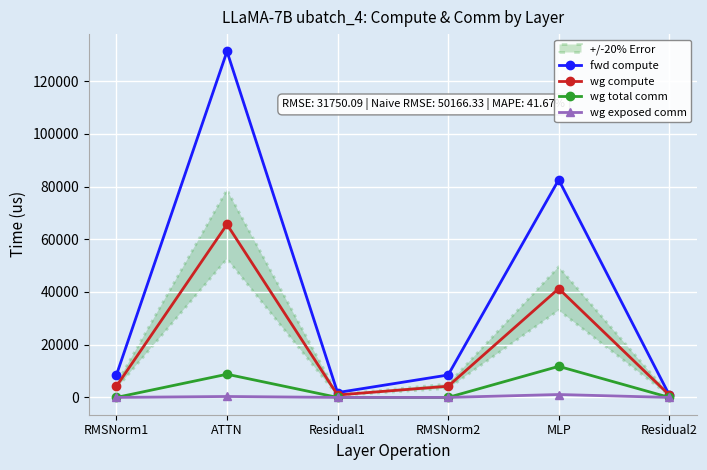

True or false: wg total comm and wg compute cross at least once.

False